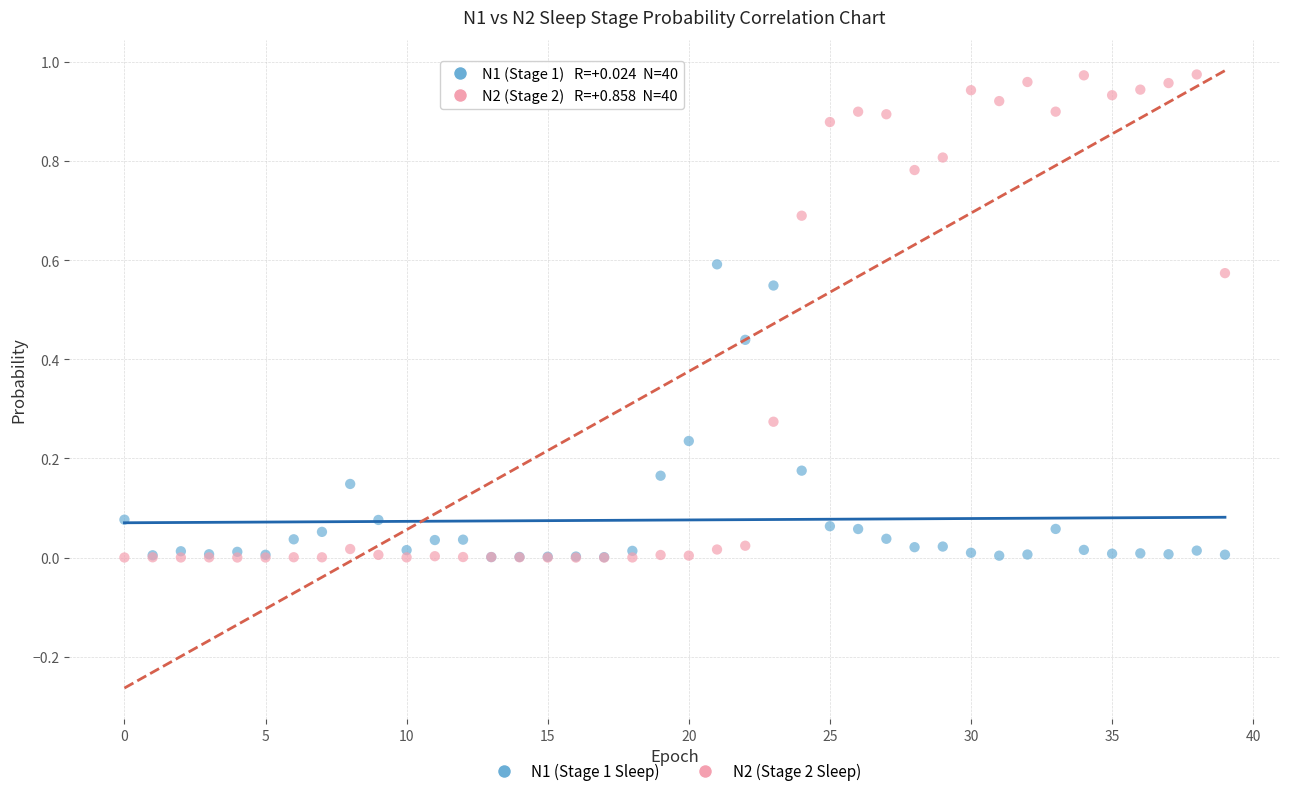

What are all the series names shown in the legend?

N1 (Stage 1 Sleep), N2 (Stage 2 Sleep)